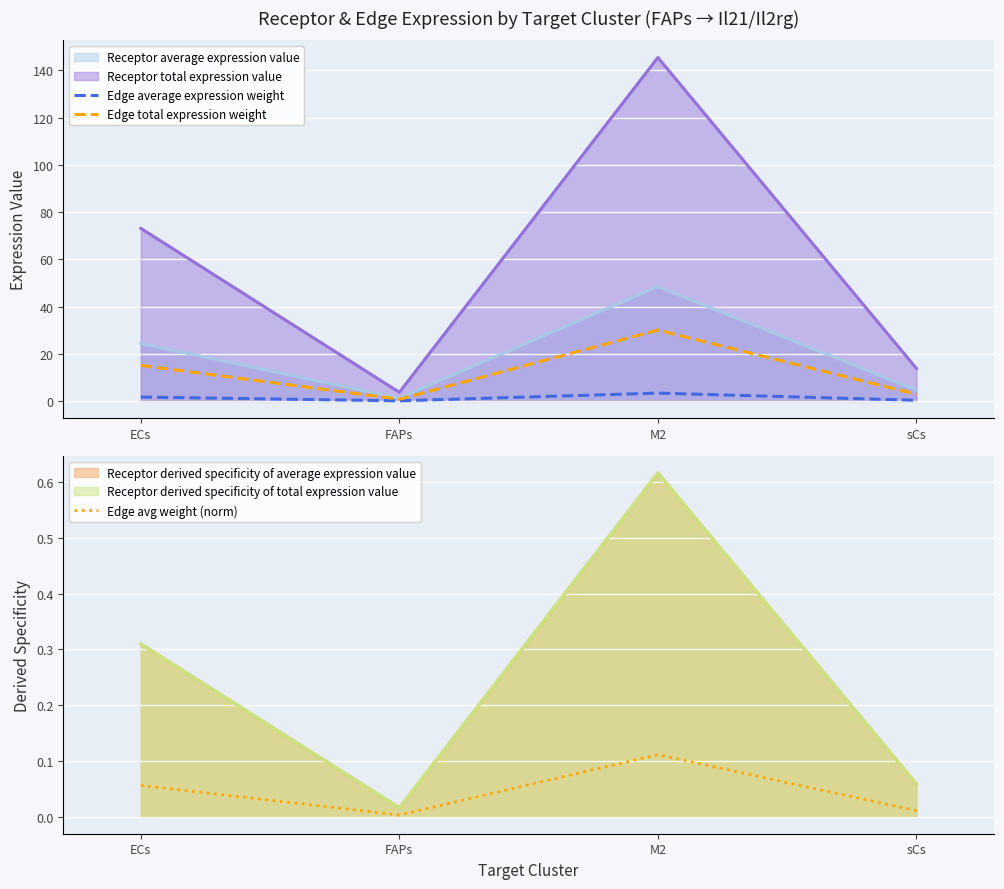

True or false: Edge average expression weight and Edge avg weight (norm) intersect in this chart.

False